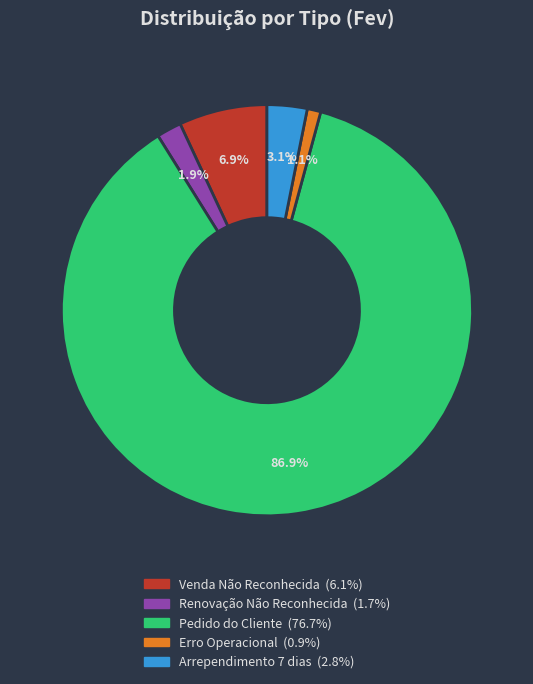

Which has a higher value, Renovação Não Reconhecida or Erro Operacional?

Renovação Não Reconhecida